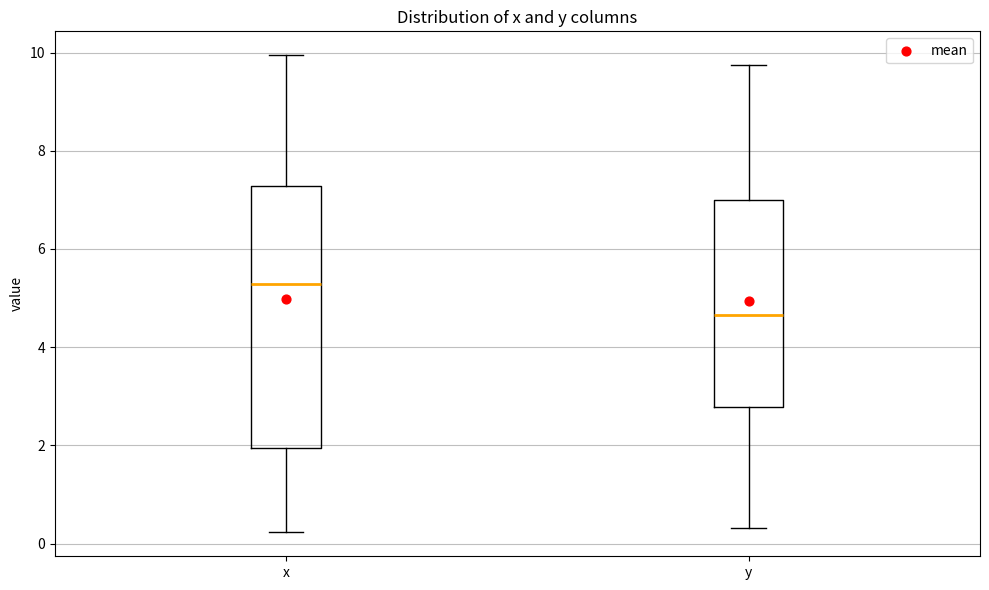

Where is the lower edge of the box for x on the y-axis? The values are not printed on the chart, so give them approximately, as read against the axis.

2.0